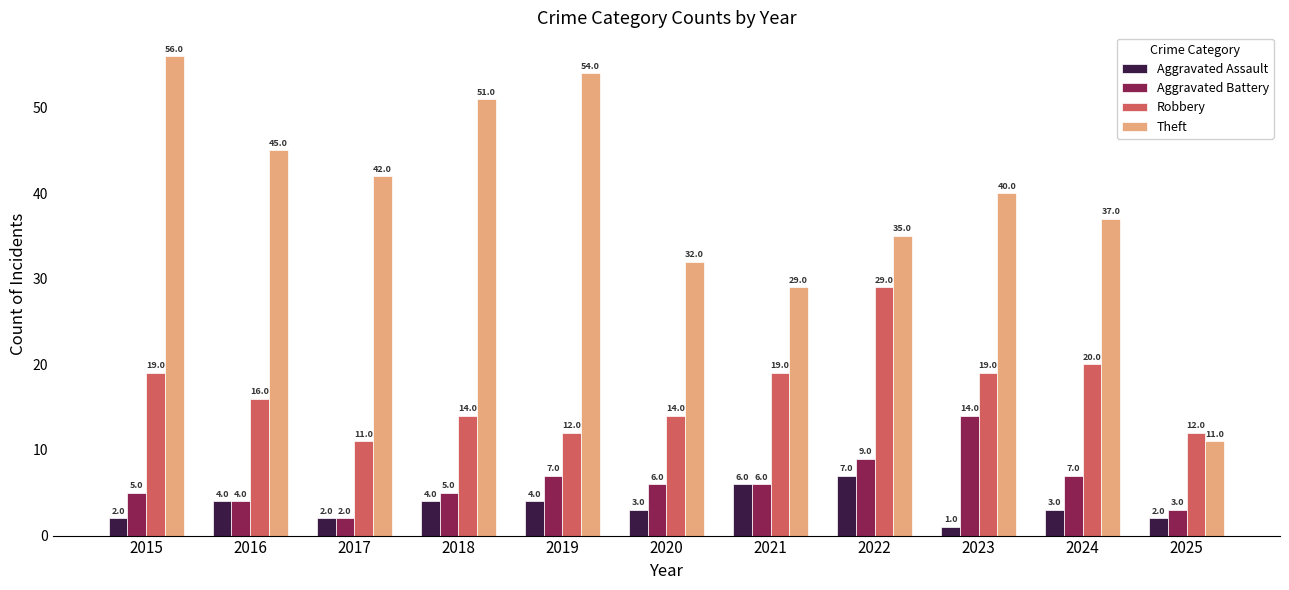

How many series are shown in this chart?

4